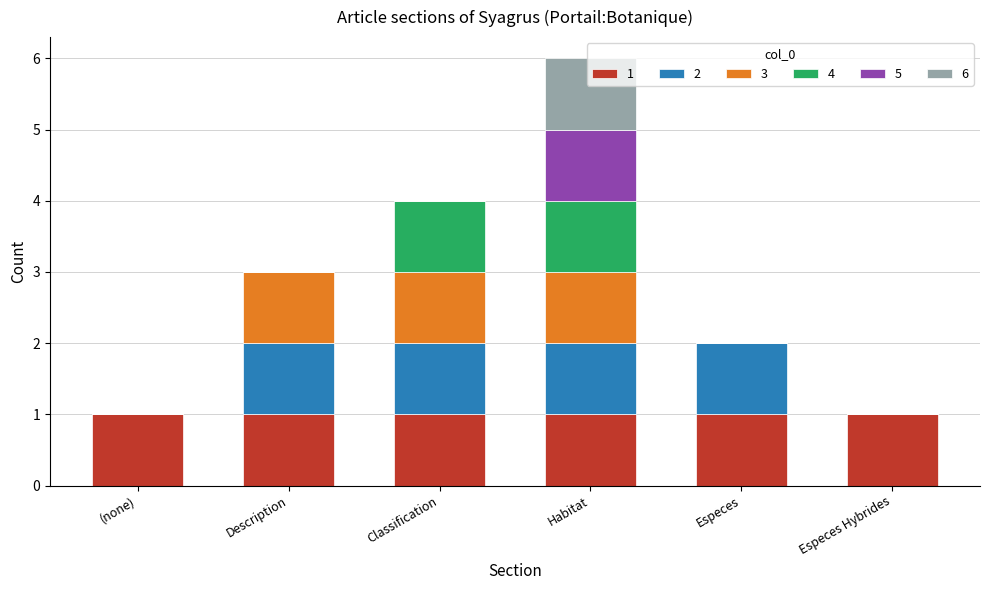

At which category is the sum across all series the highest?

Habitat